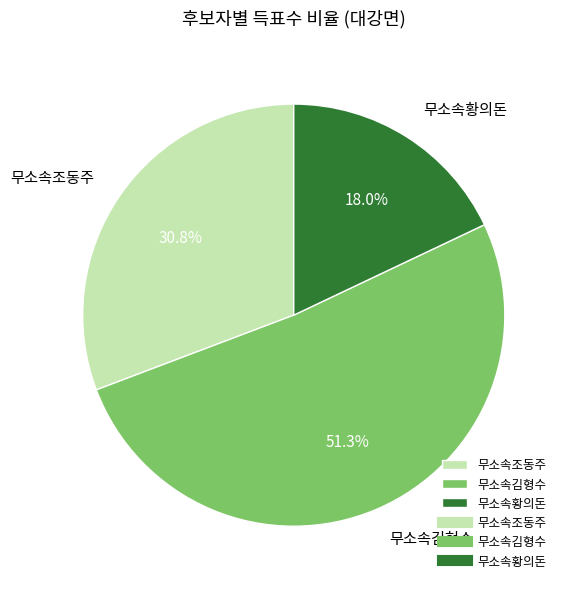

What percentage is the 무소속김형수 slice, to the nearest percent?

51%